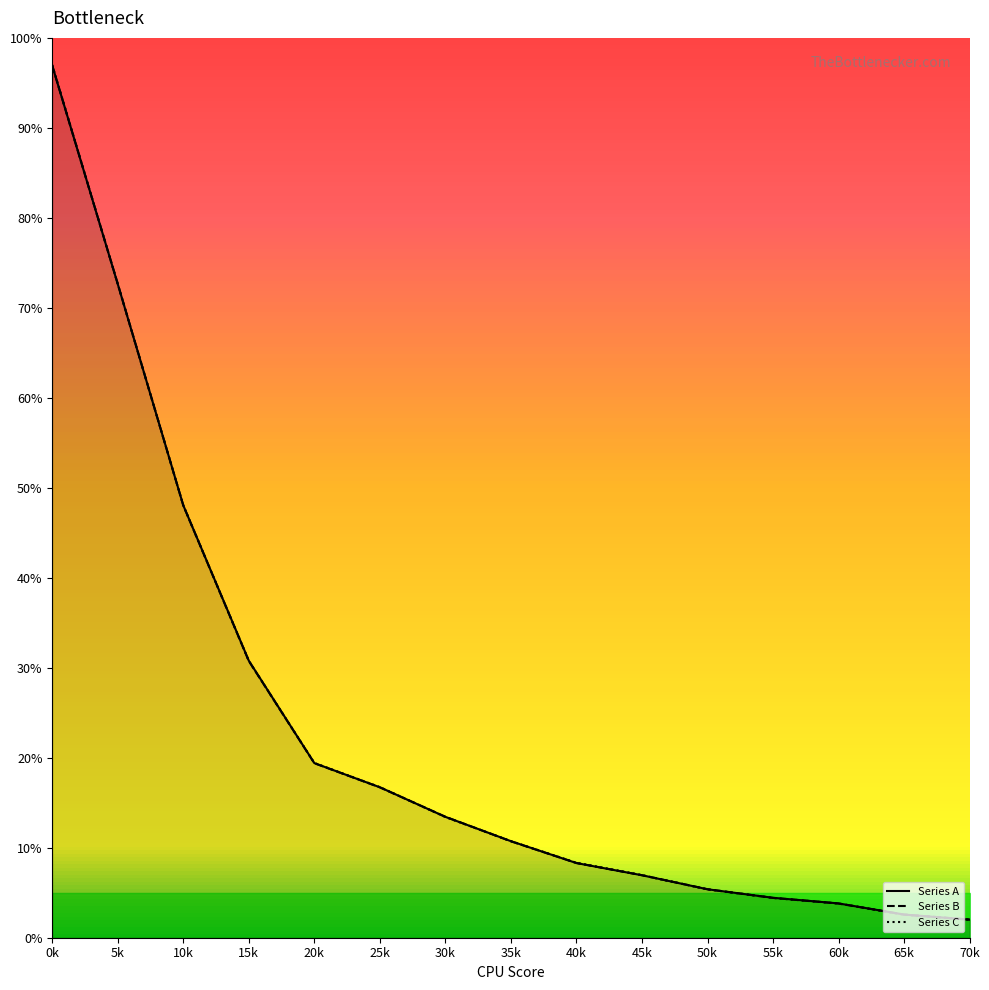

Which series has the largest total across all categories?

Series C